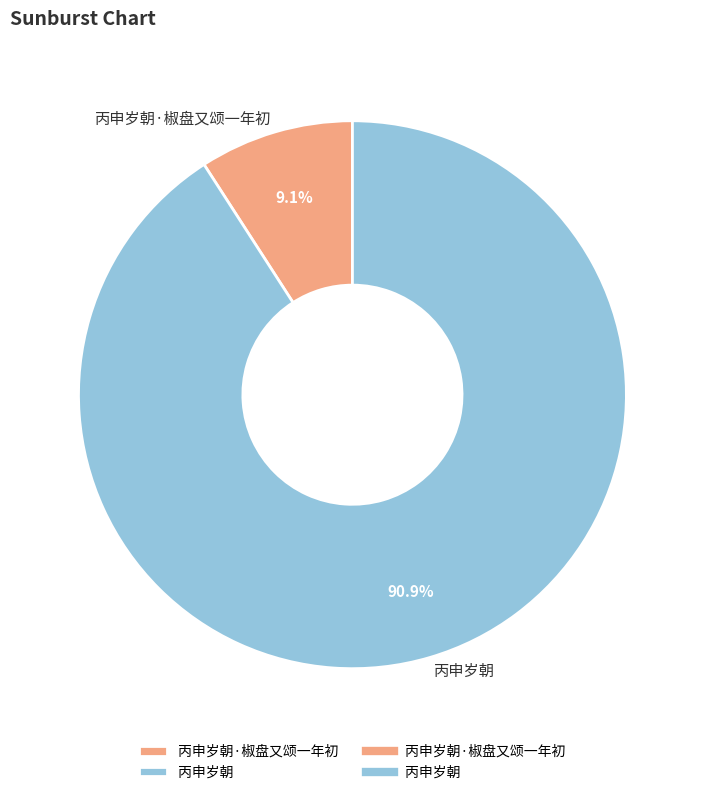

What is the total percentage of 丙申岁朝·椒盘又颂一年初 and 丙申岁朝?

100.0%